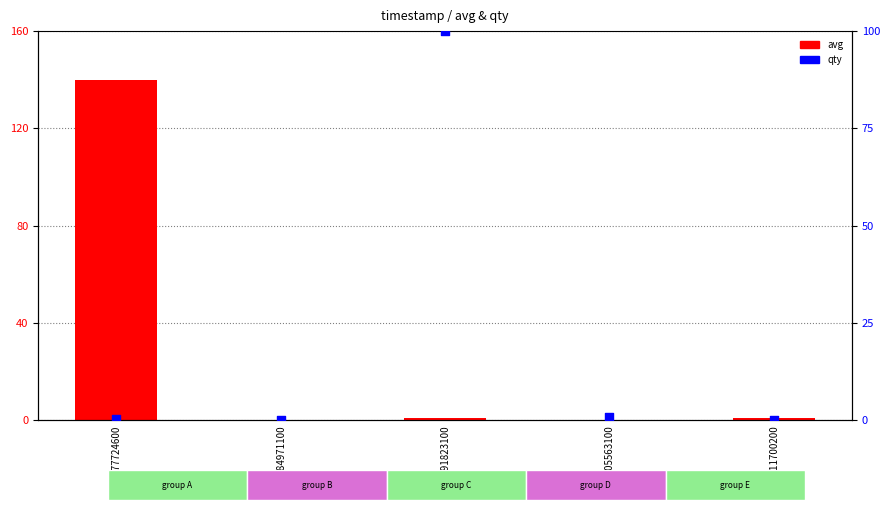

Which series reaches the minimum Y coordinate?

avg